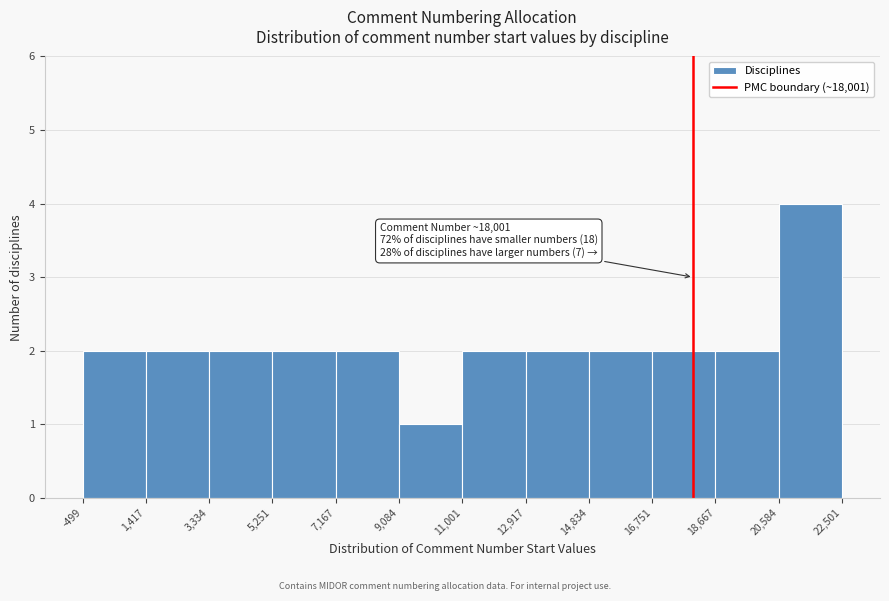

Over which range of the x-axis is the bar tallest?

20,584 to 22,501